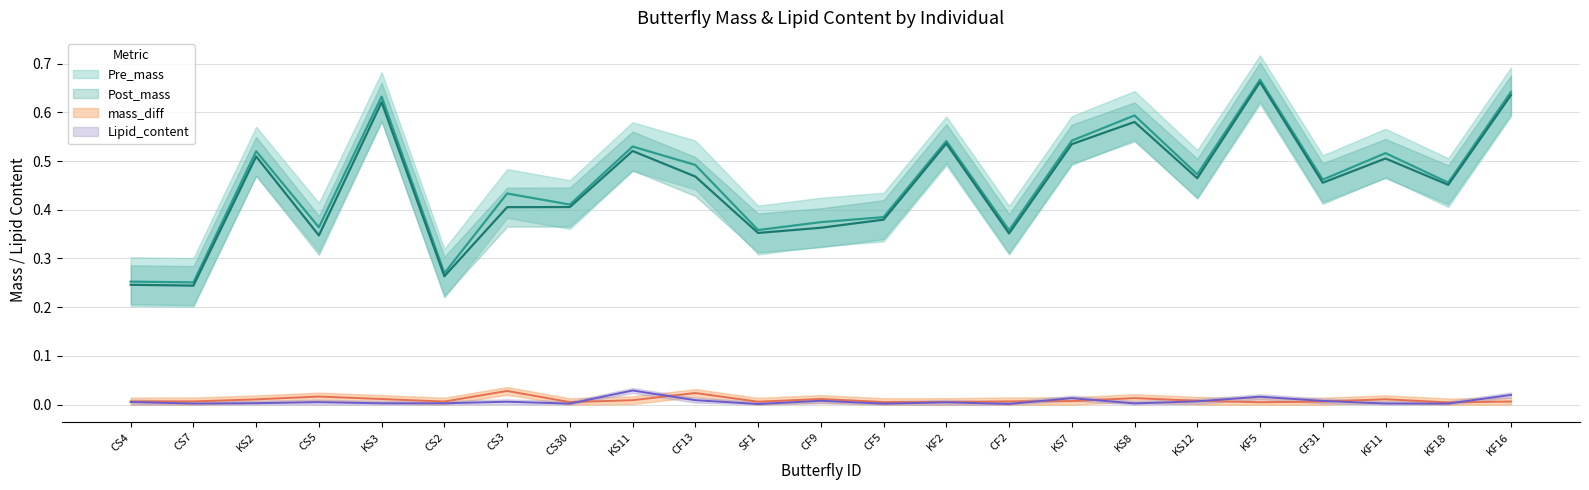

Where is the first local maximum for Pre_mass?

KS2